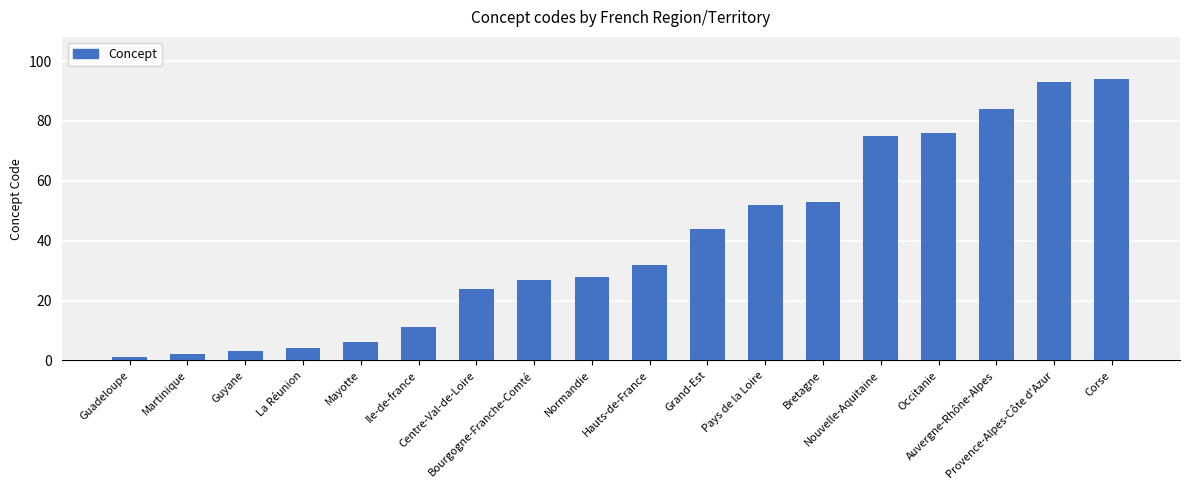

Where is the data nearest to the value 47?

Grand-Est